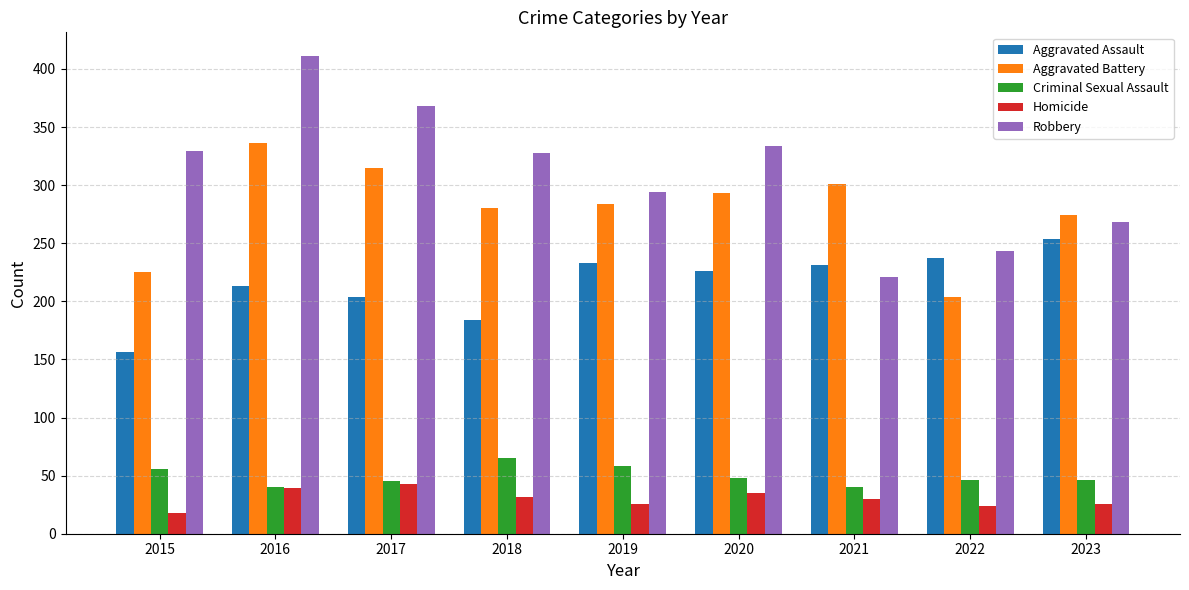

What is the total value across all series at 2021?

823